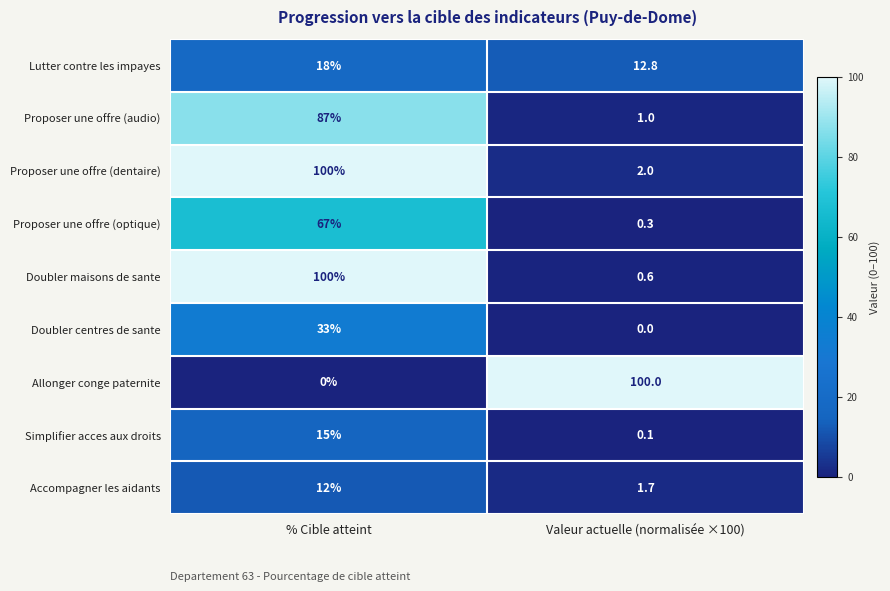

At which label does Doubler maisons de sante reach its minimum?

Valeur actuelle (normalisée ×100)